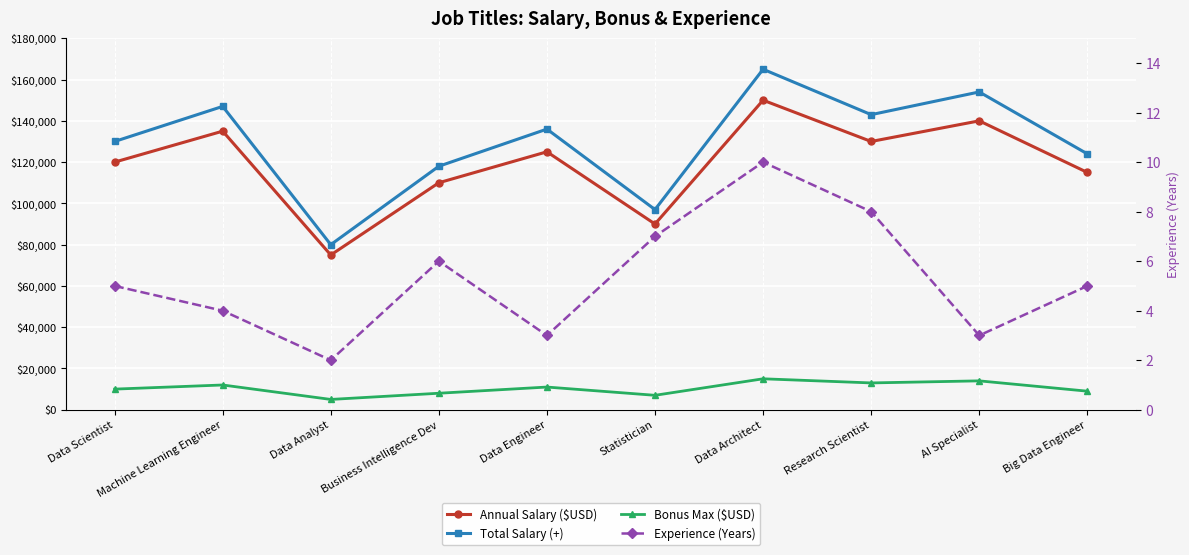

Which series has the widest spread of values?

Total Salary (+)